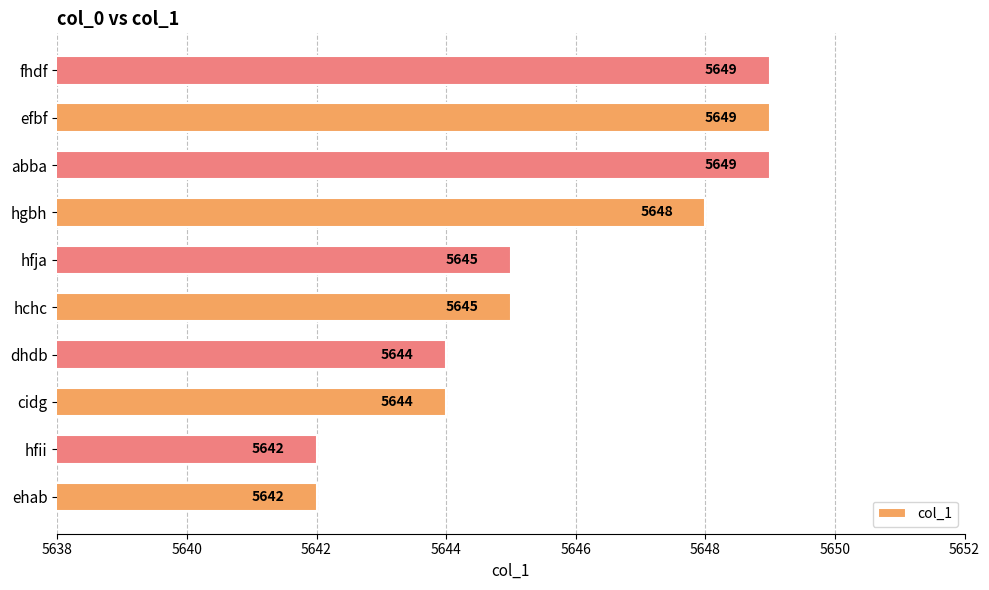

What is the difference between the values at hchc and ehab?

3